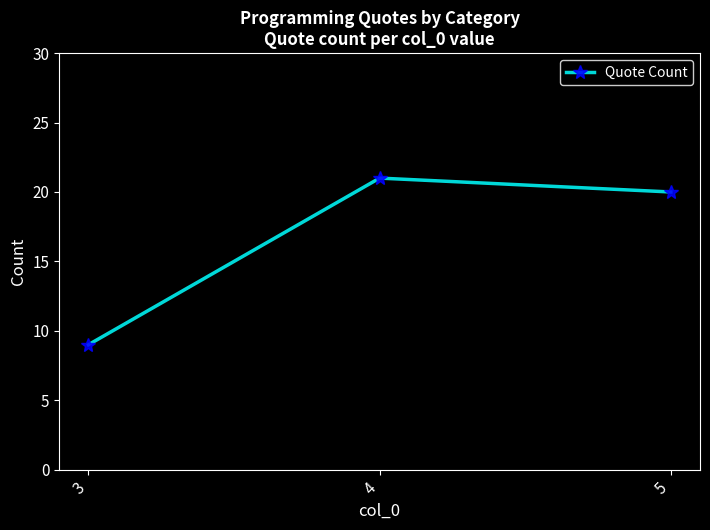

Count the number of data series in this chart.

1